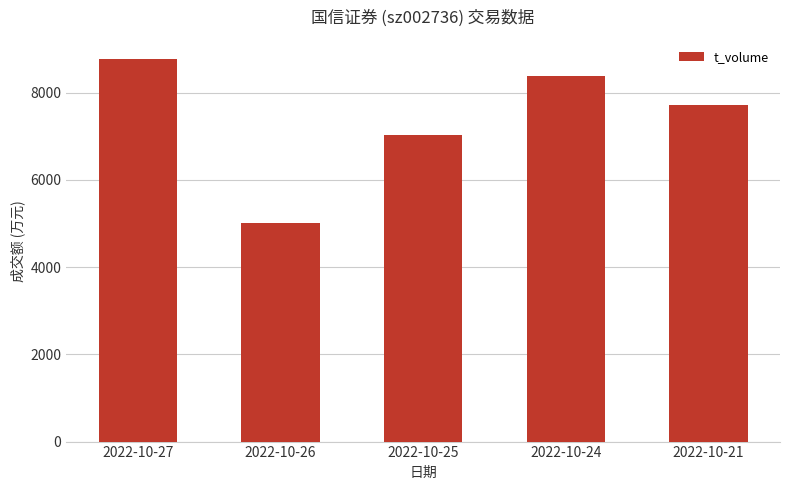

Where does the data first go above 7716?

2022-10-27